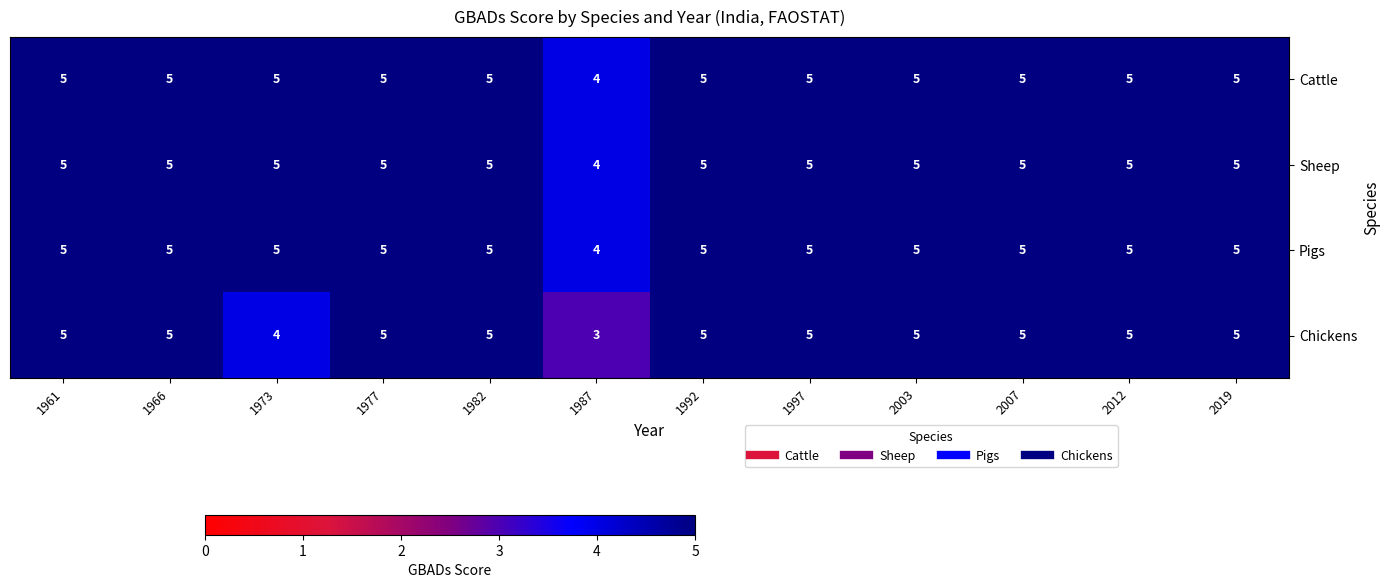

What is the average value of the Sheep series?

5